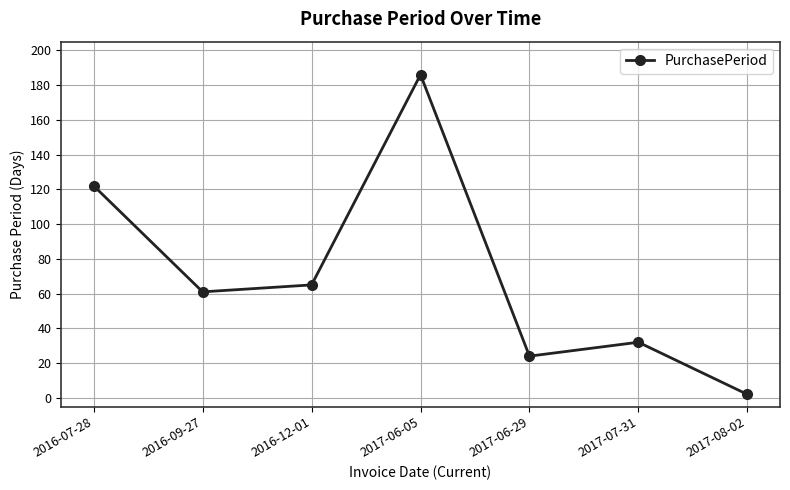

What is the average value?

70